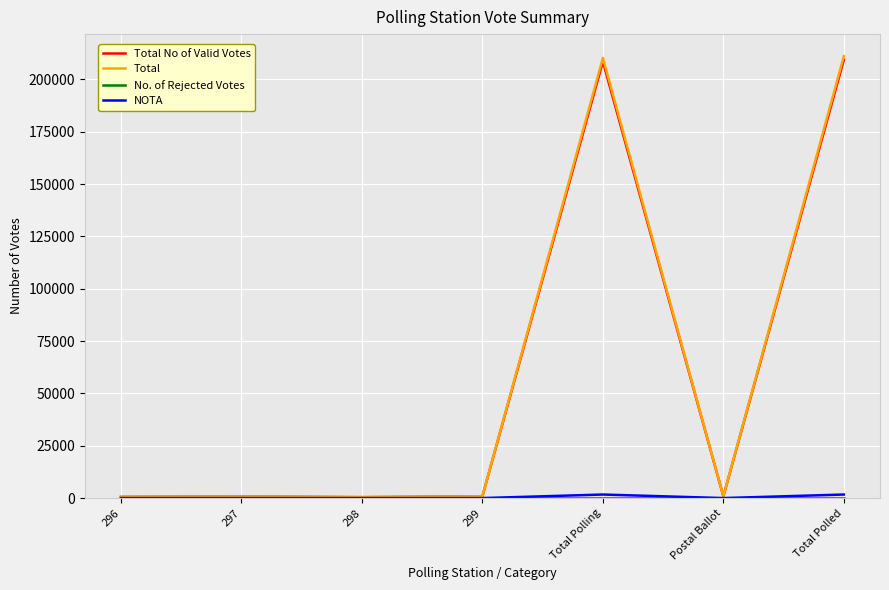

What is the highest value of the Total series?

211064